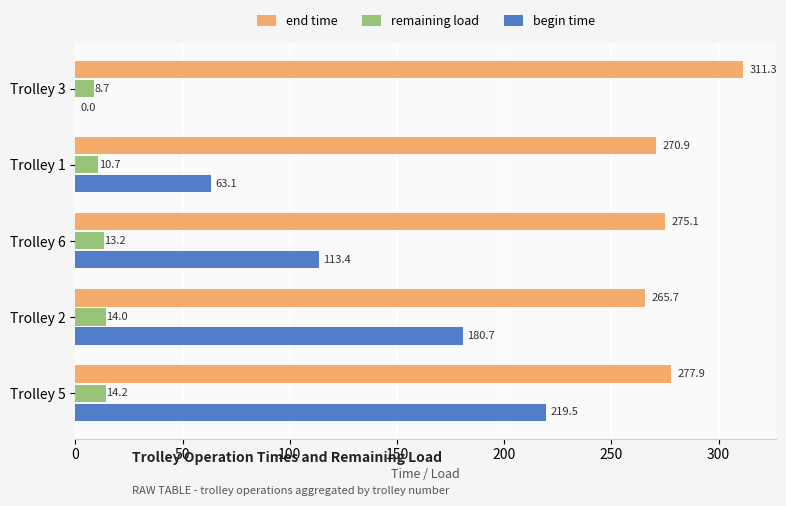

At which category is the sum across all series the highest?

Trolley 5